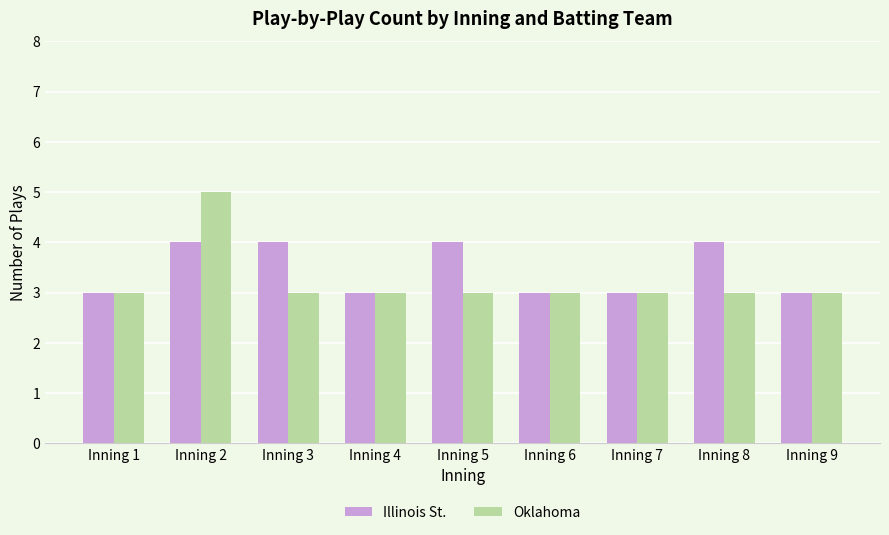

What is the difference between the highest and lowest values at Inning 2?

1